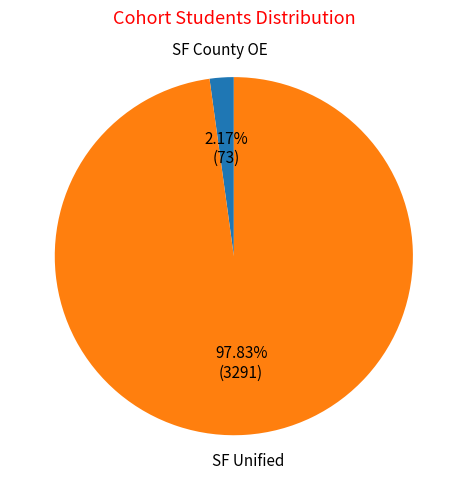

Count the number of slices in the pie.

2